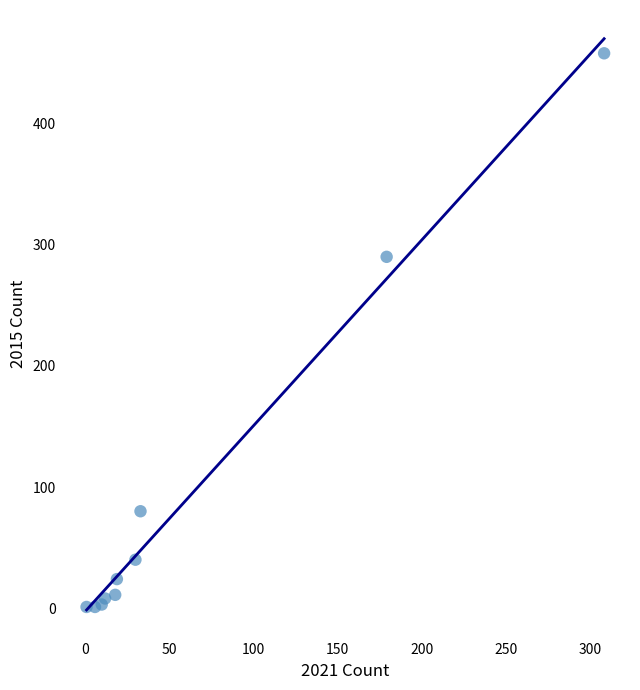

What Y value in the scatter plot is closest to 229?

290